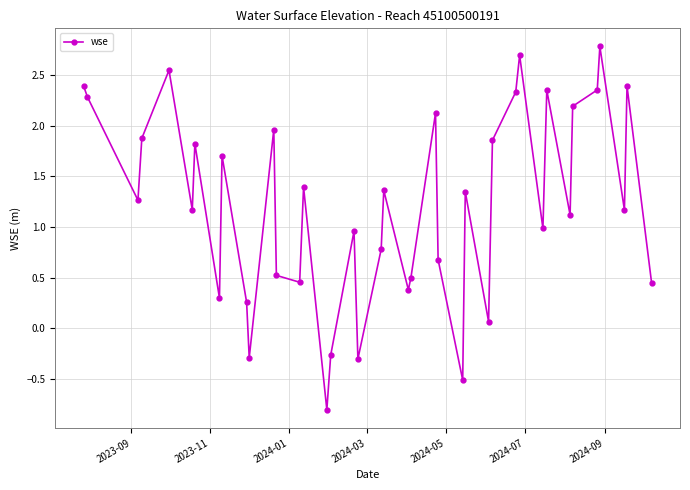

True or false: there are more than 0 points higher than both neighbors.

True